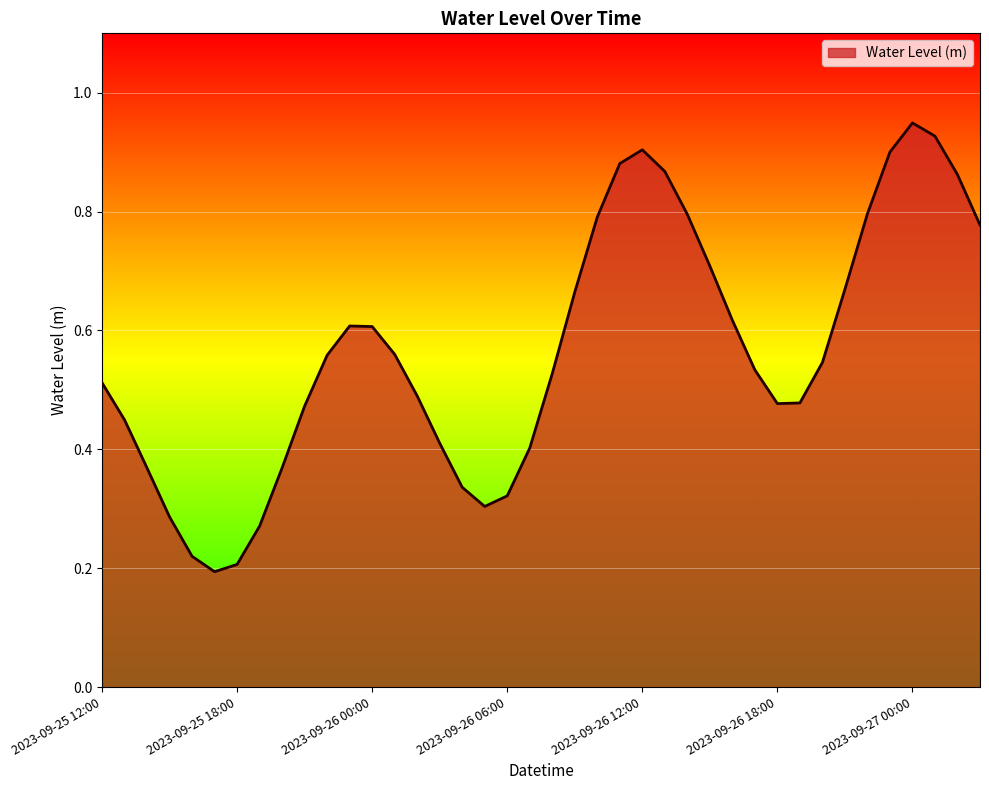

How many lines are shown in the chart?

1